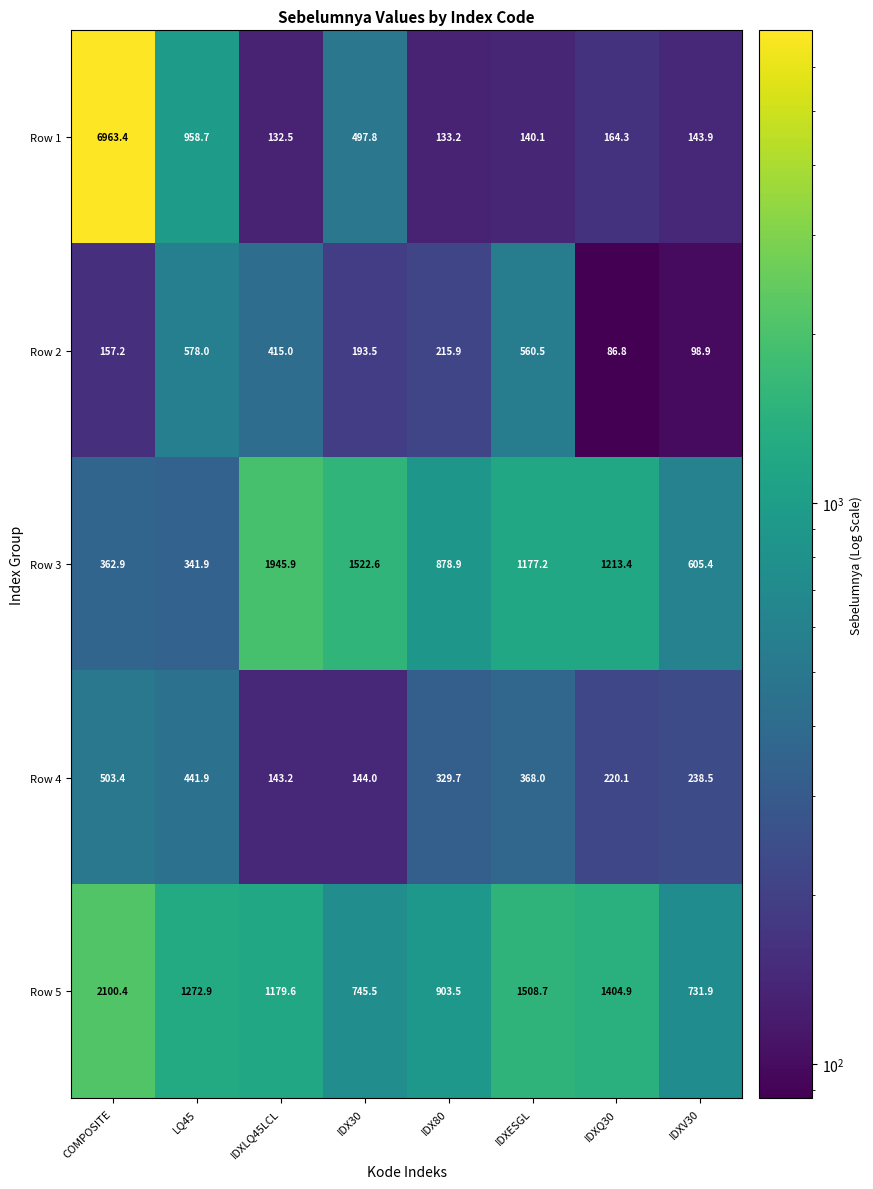

What is the spread (max minus min) of values at IDXLQ45LCL?

1813.4